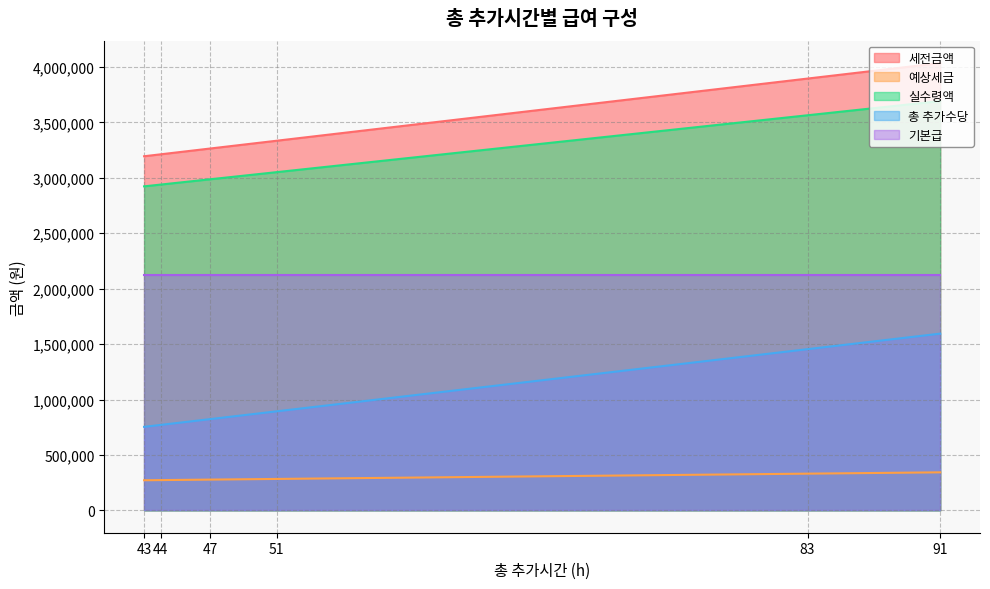

At which label does 세전금액 reach its peak?

91